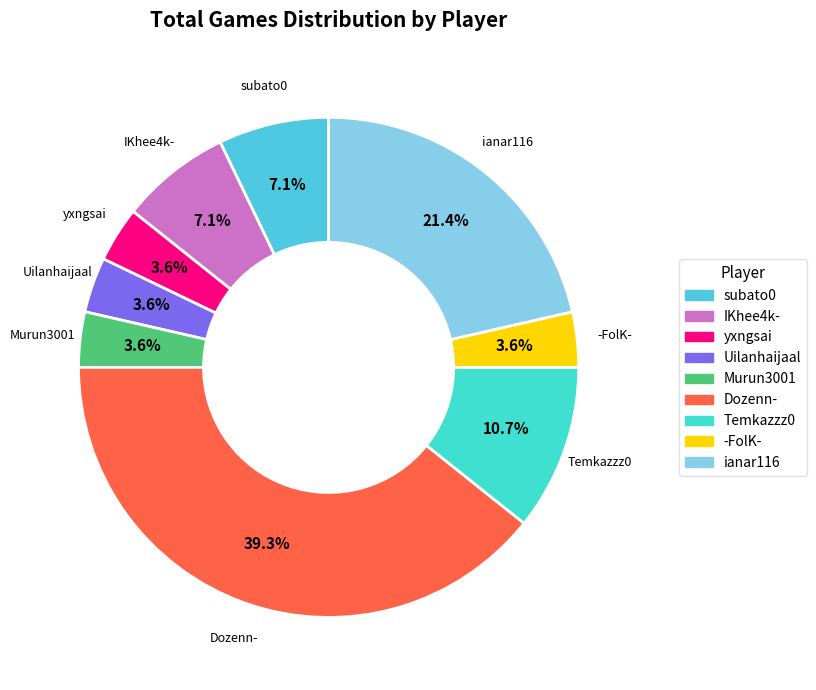

How many segments does this pie chart have?

9